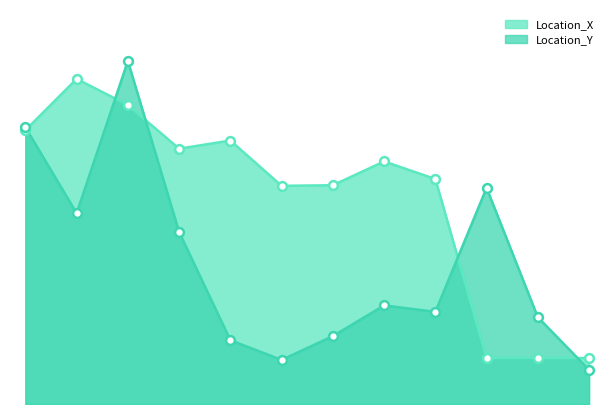

Which series has the largest total across all categories?

Location_X